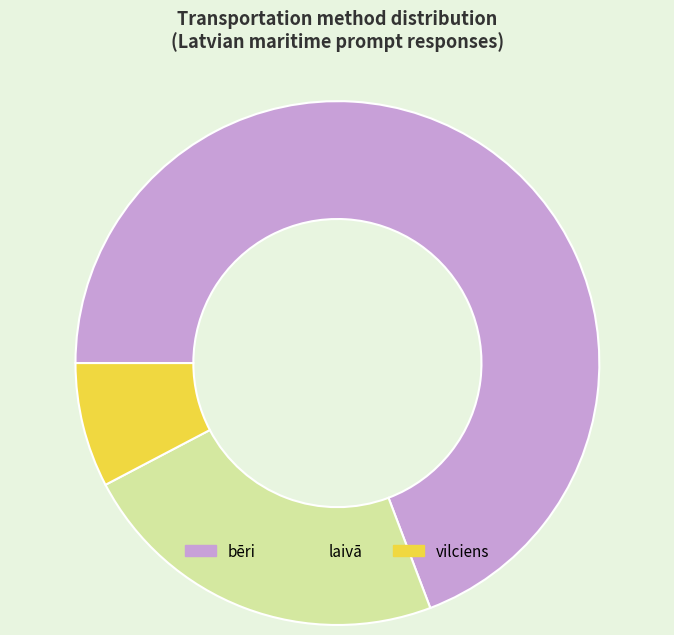

True or false: bēri accounts for 69% of the total.

True